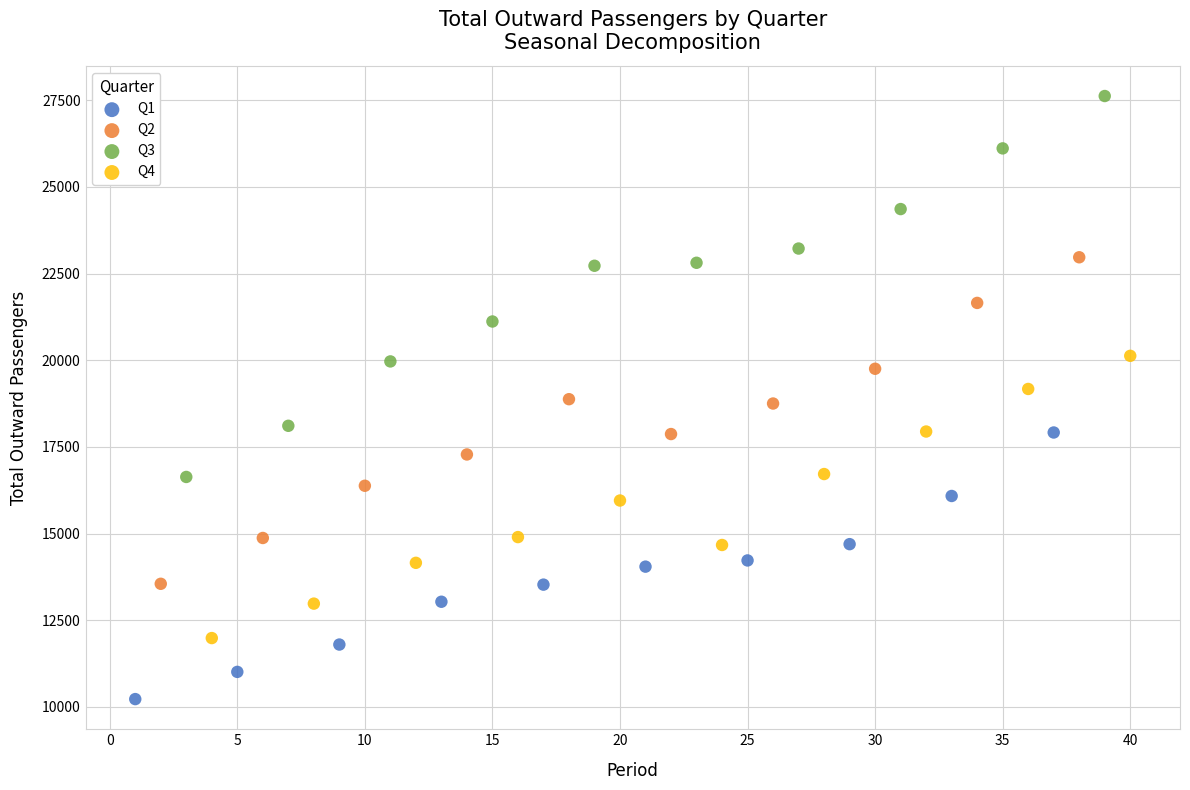

Which series contains the lowest Y value?

Q1